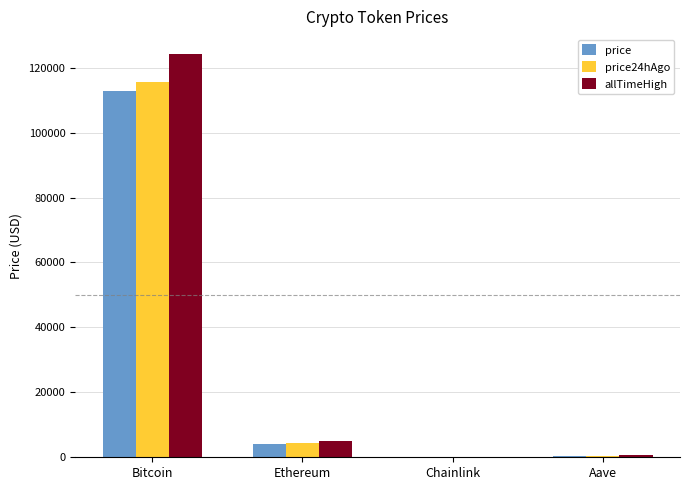

The allTimeHigh series shows 124128.0 at Bitcoin. True or false?

True